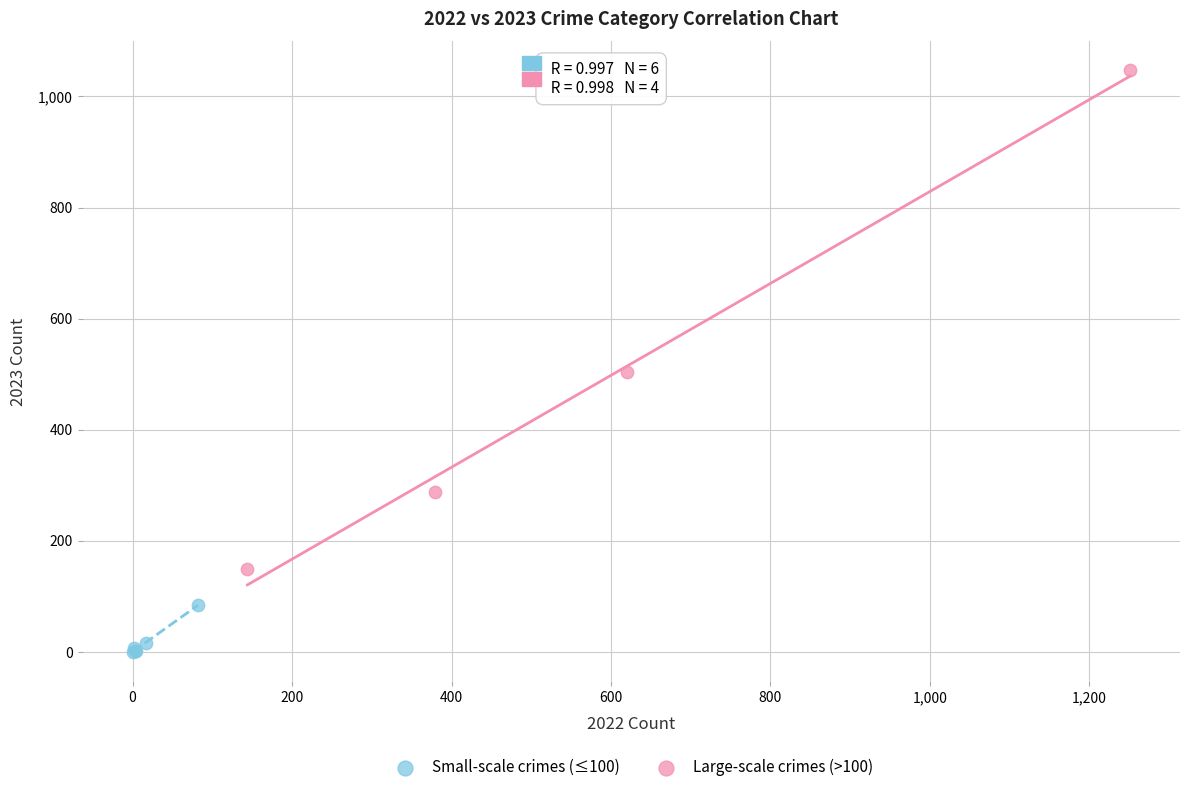

Which series reaches the maximum Y coordinate?

Large-scale crimes (>100)